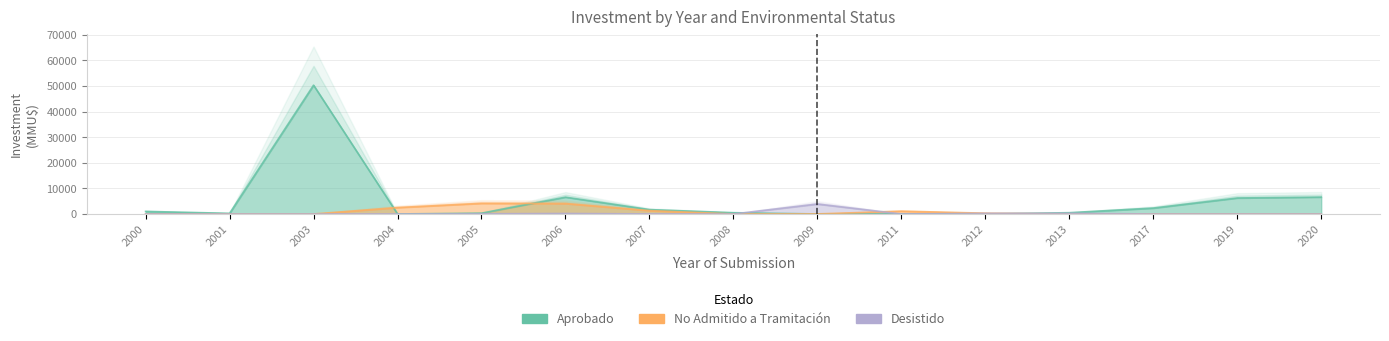

Rank the series by their maximum value, from lowest to highest.

Desistido, No Admitido a Tramitación, Aprobado